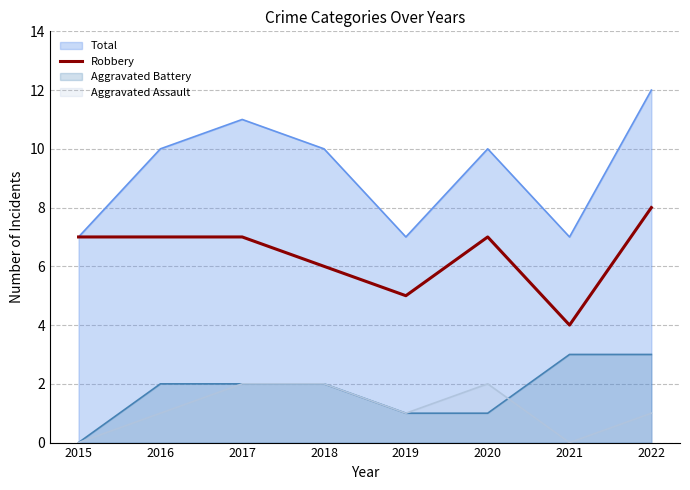

Rank the series by their maximum value, from lowest to highest.

Aggravated Assault, Aggravated Battery, Robbery, Total